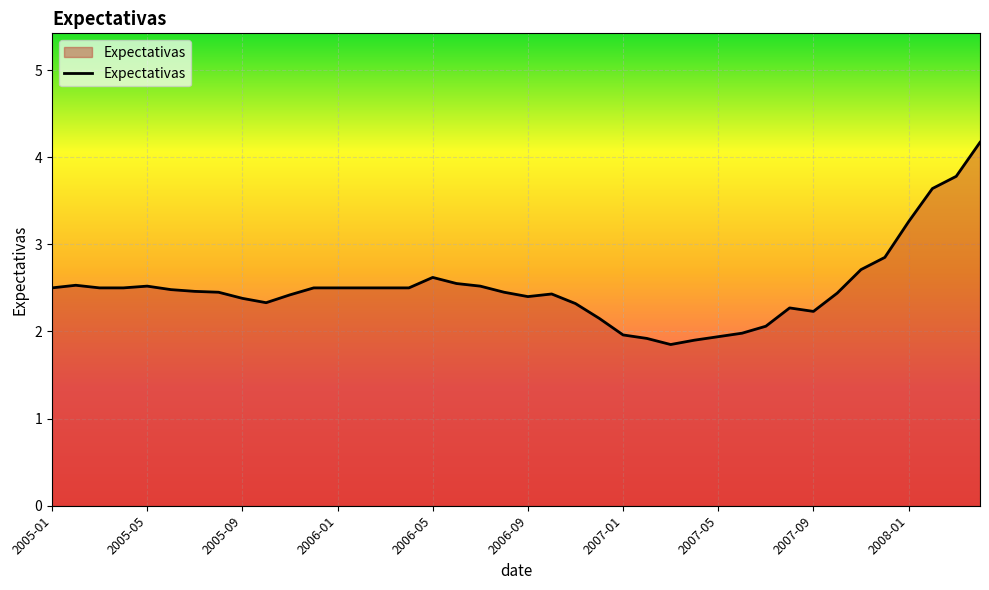

What is the minimum value shown in the chart?

1.9